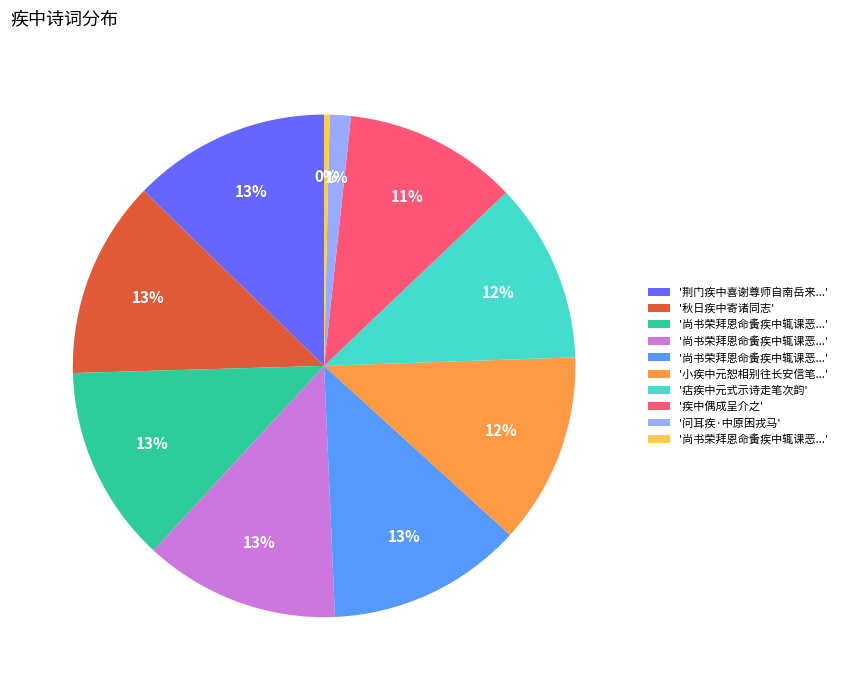

How many segments does this pie chart have?

10